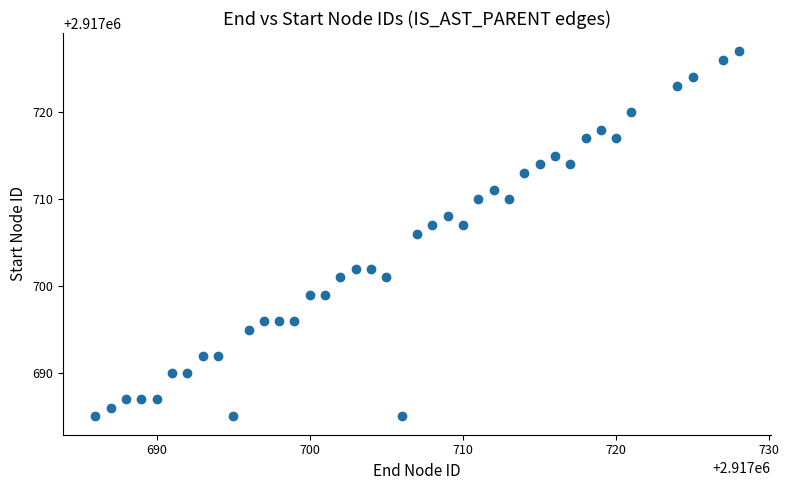

What is the range of Y values (max minus min)?

42